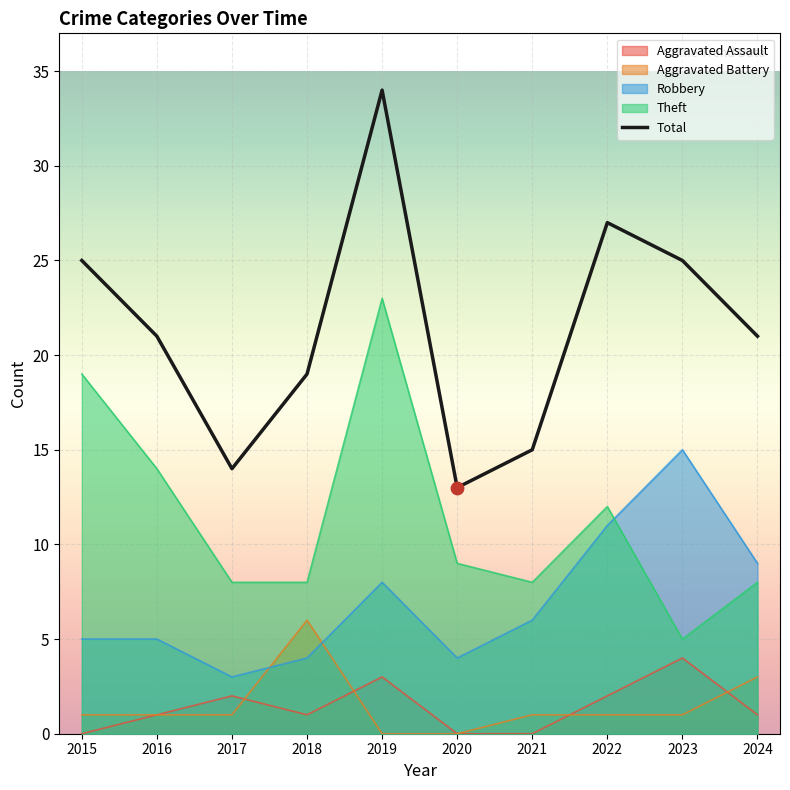

Approximately how many times larger is the value at 2018 compared to 2019?

0.6